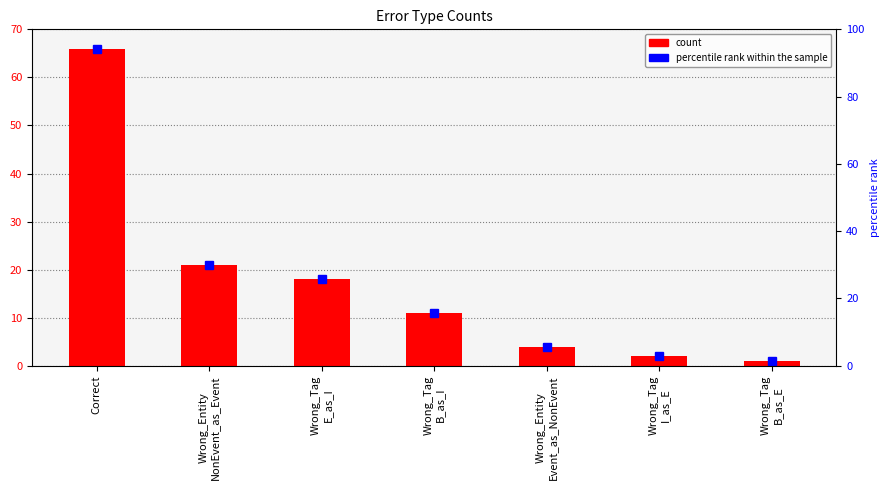

What position from the left is Wrong_Entity
NonEvent_as_Event?

2